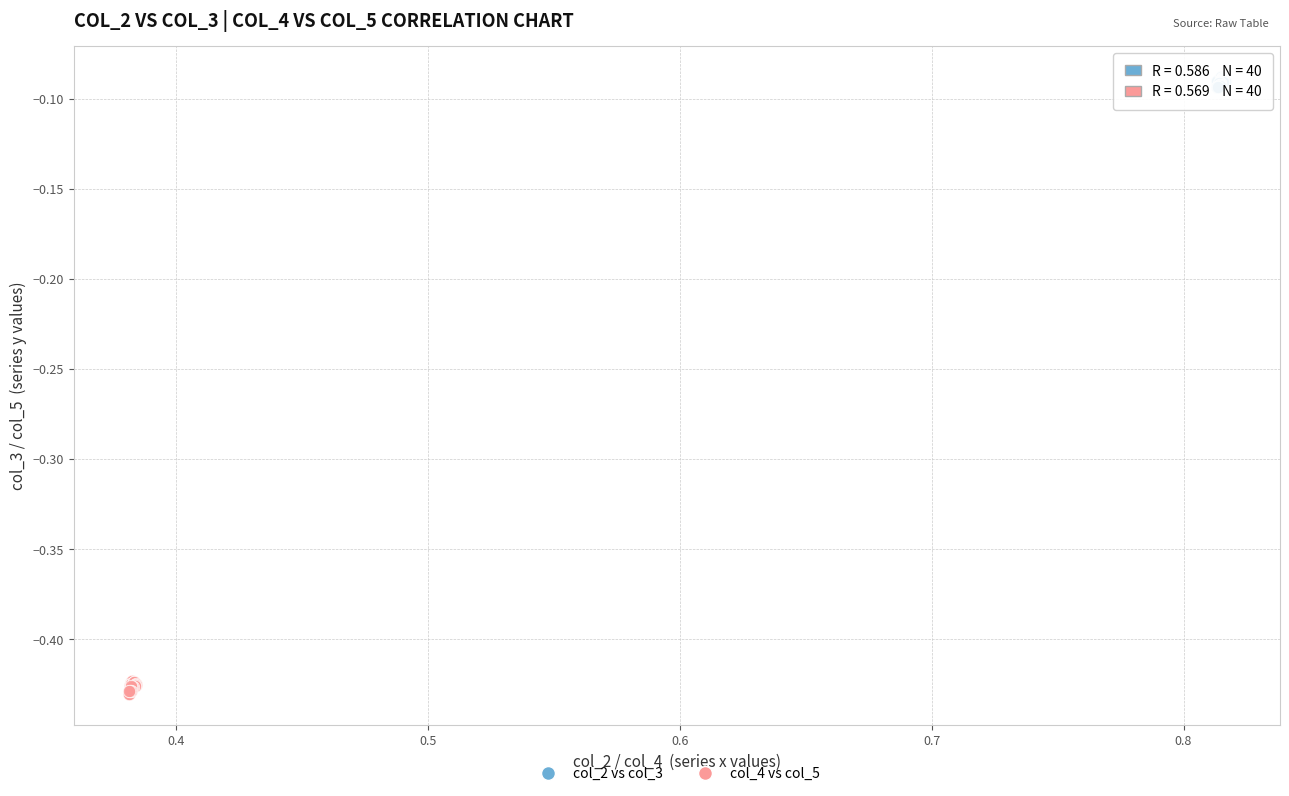

Which series reaches the maximum Y coordinate?

col_2 vs col_3